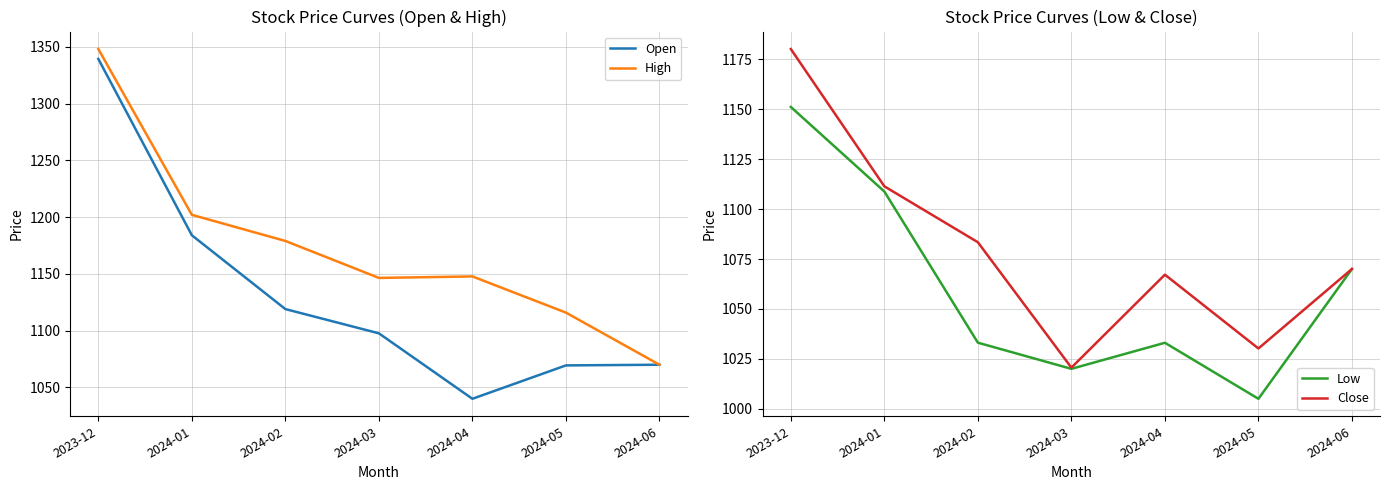

Reading right to left, list all the values displayed in this chart.

Open: 2024-06=1070.0	2024-05=1069.4	2024-04=1040.0	2024-03=1097.7	2024-02=1119.0	2024-01=1184.0	2023-12=1339.3
High: 2024-06=1070.0	2024-05=1115.9	2024-04=1147.8	2024-03=1146.4	2024-02=1179.0	2024-01=1202.0	2023-12=1348.0
Low: 2024-06=1070.0	2024-05=1005.0	2024-04=1033.1	2024-03=1020.0	2024-02=1033.1	2024-01=1108.8	2023-12=1151.2
Close: 2024-06=1070.0	2024-05=1030.2	2024-04=1067.2	2024-03=1020.6	2024-02=1083.4	2024-01=1111.4	2023-12=1180.2